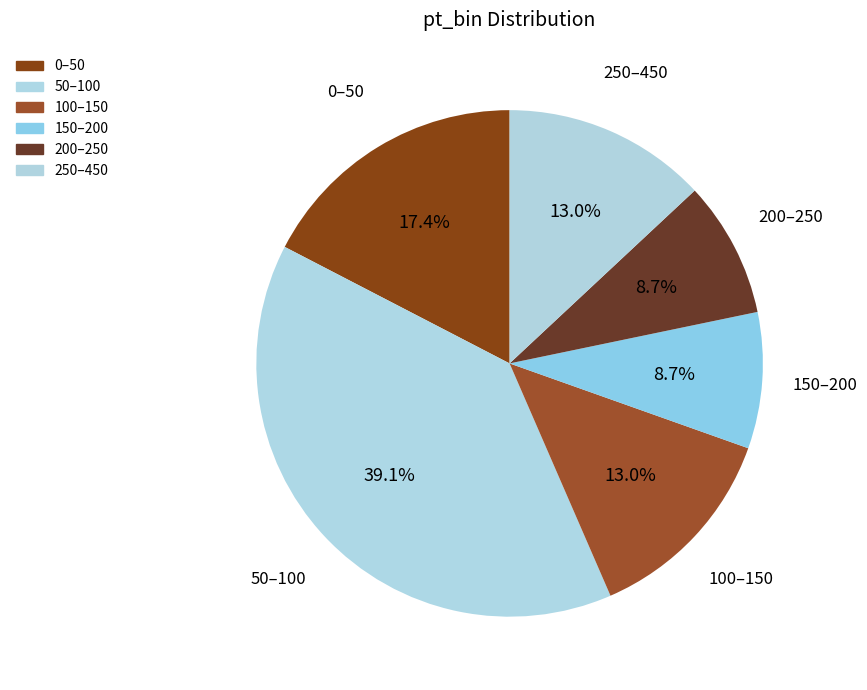

How many segments does this pie chart have?

6